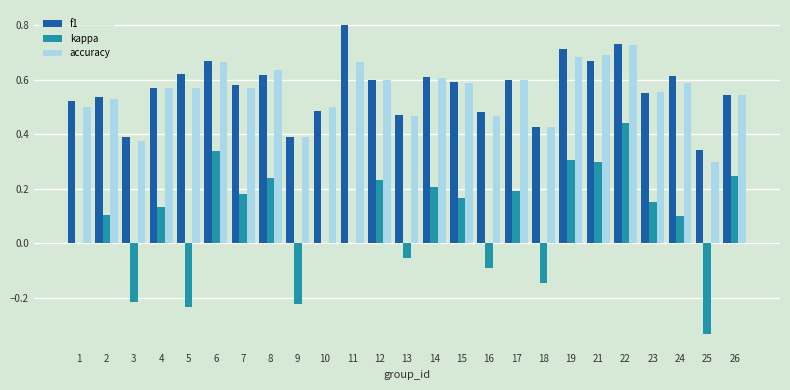

The accuracy series shows 0.5 at 26. True or false?

True